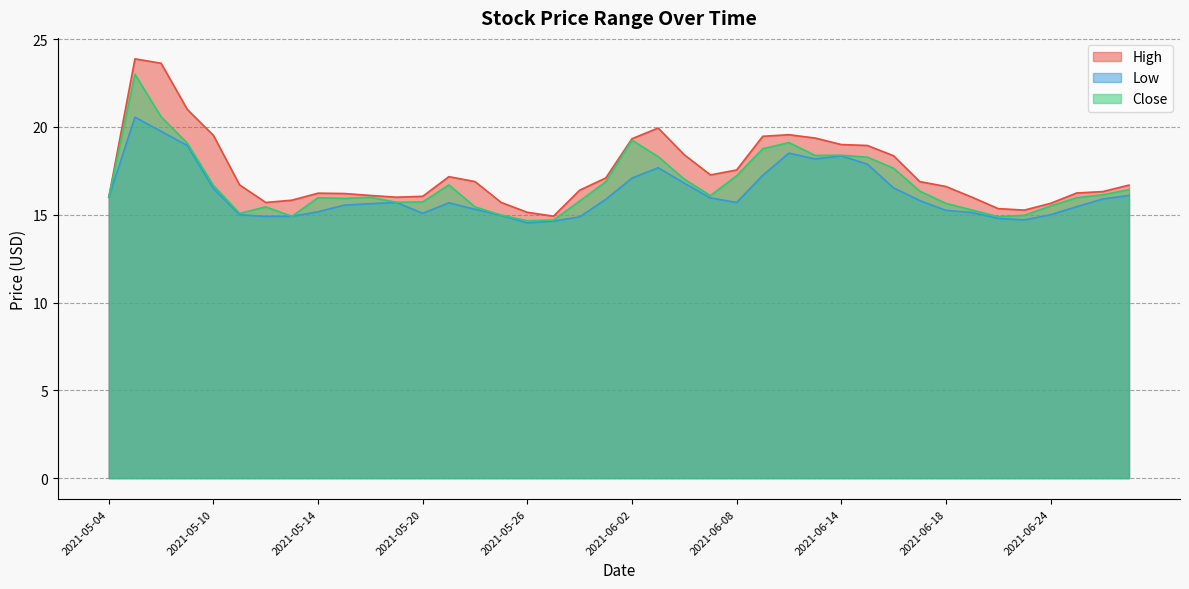

True or false: Close has a value of 16.0 at 2021-05-18.

True